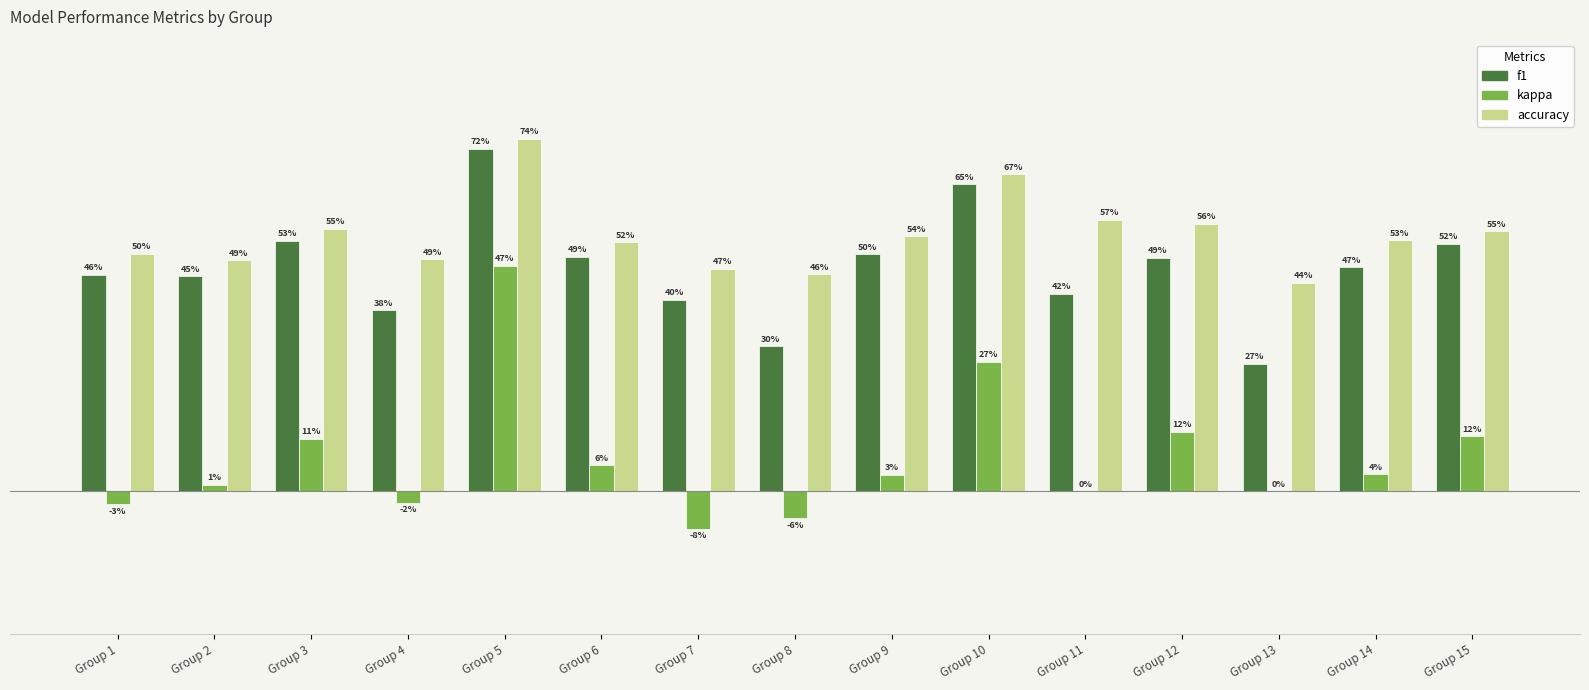

Where is f1 nearest to the value 0?

Group 13